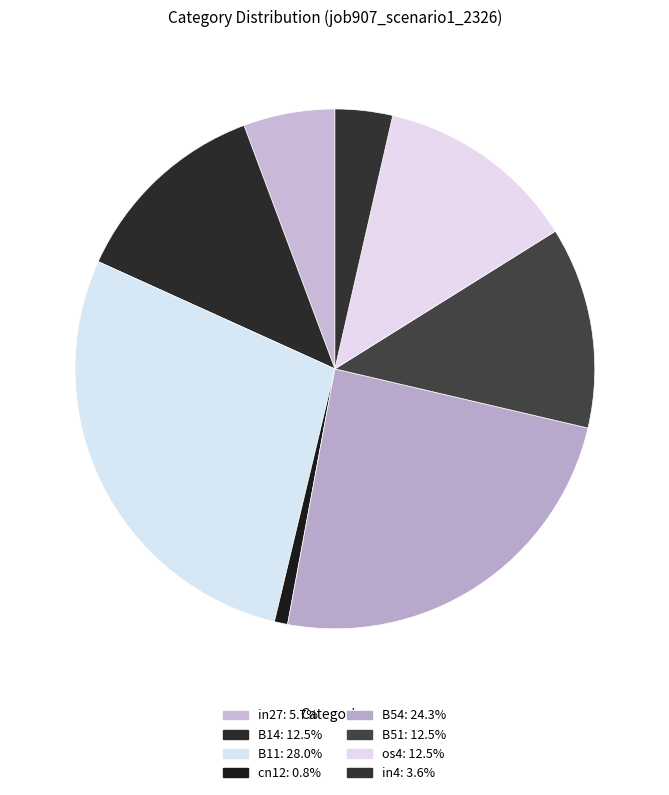

How many slices are in this pie chart?

8